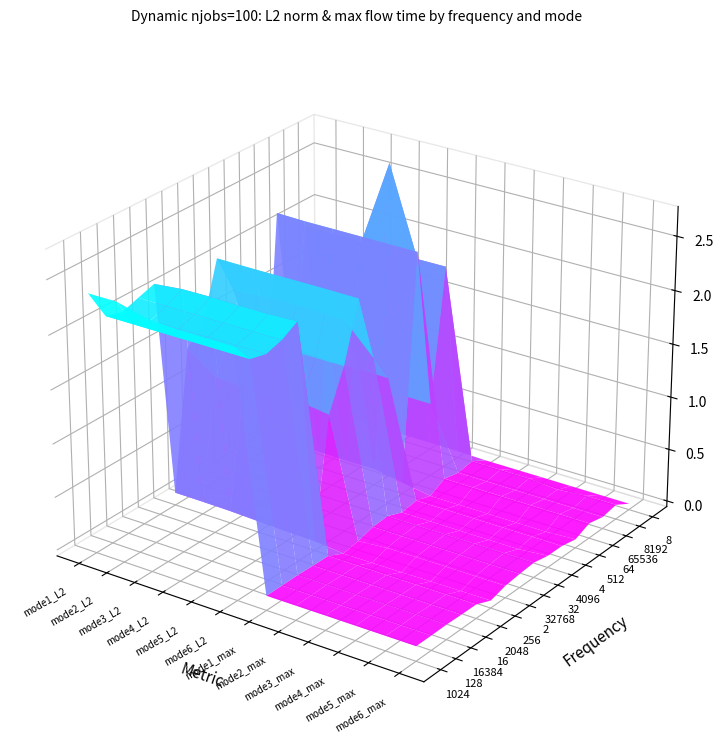

At which label is mode6_L2 closest to 11362261?

2